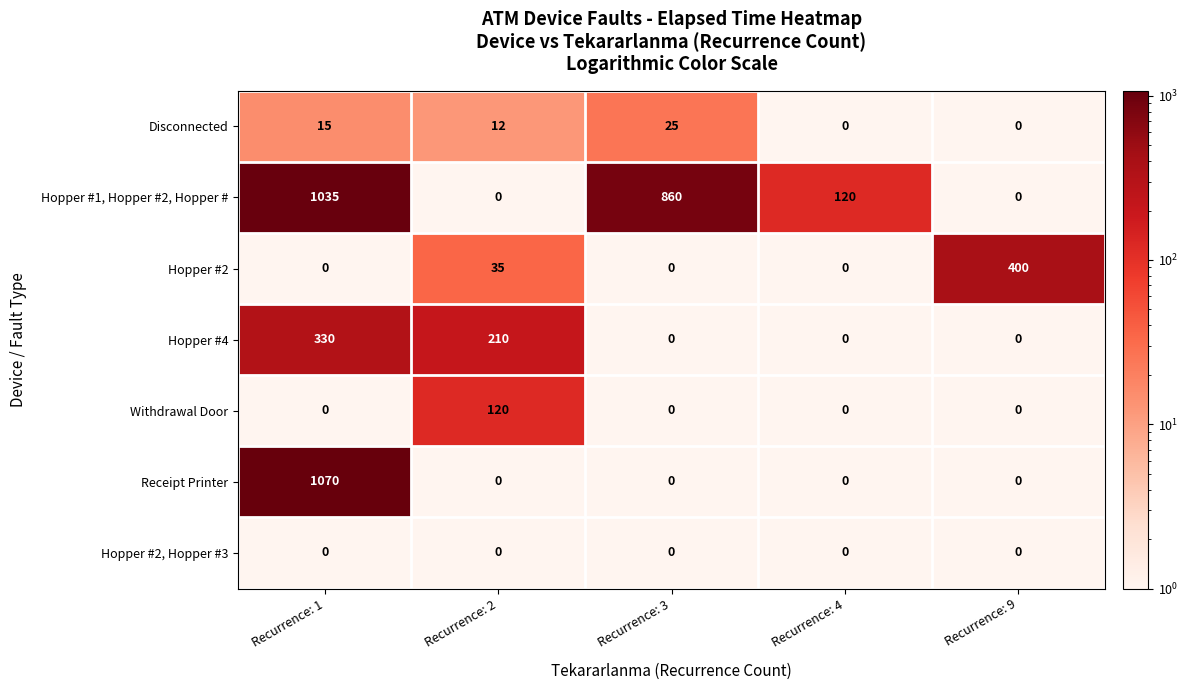

What is the greatest value displayed?

1070